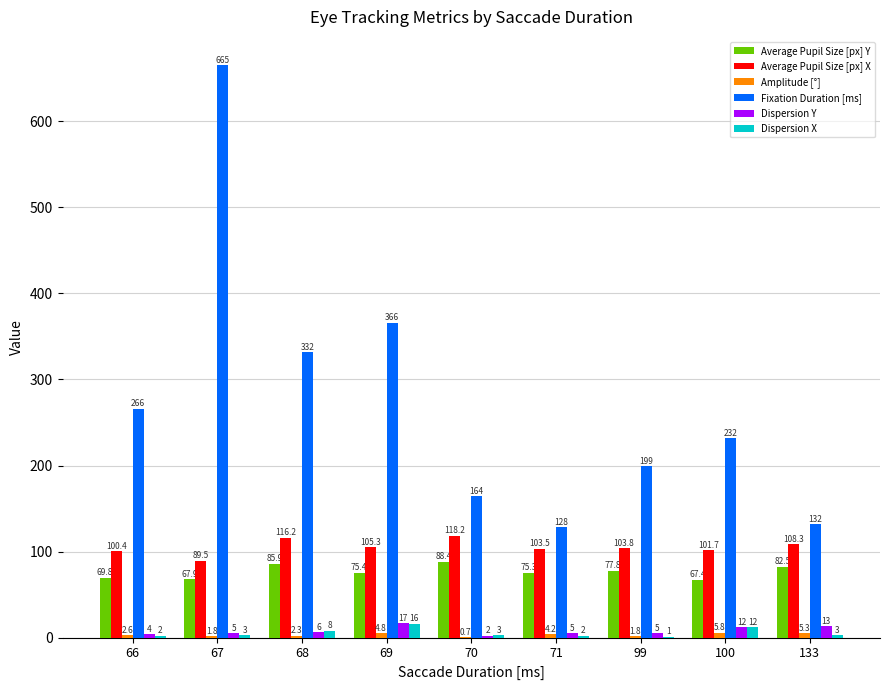

What is the total value across all series at 69?

584.5